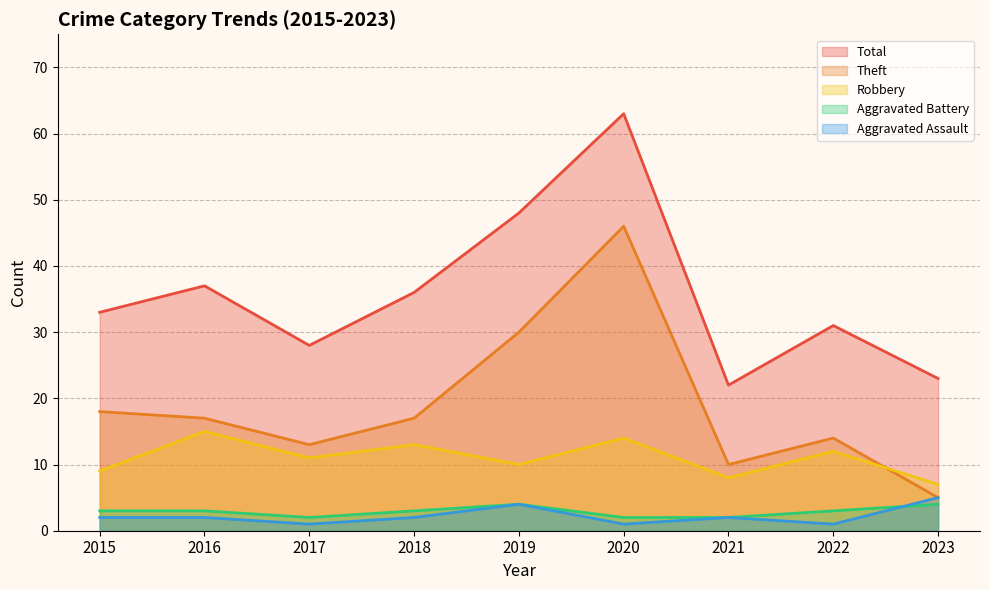

What is the difference between the maximum and second lowest values in the Theft series?

36